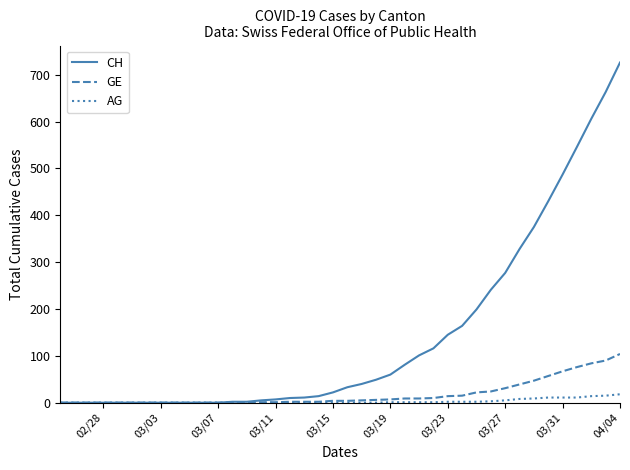

Which series has the largest total across all categories?

CH